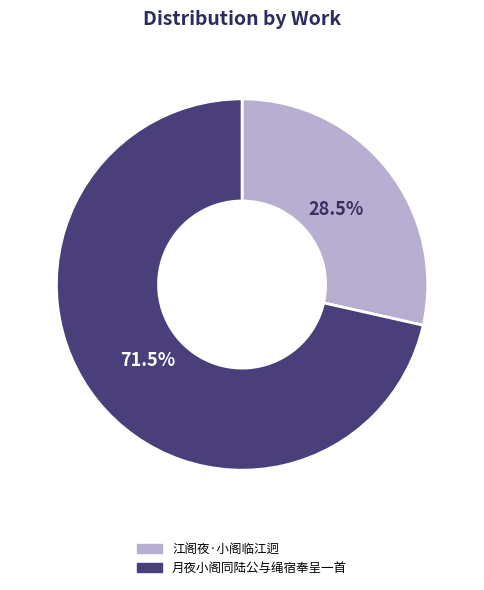

Count the number of slices in the pie.

2